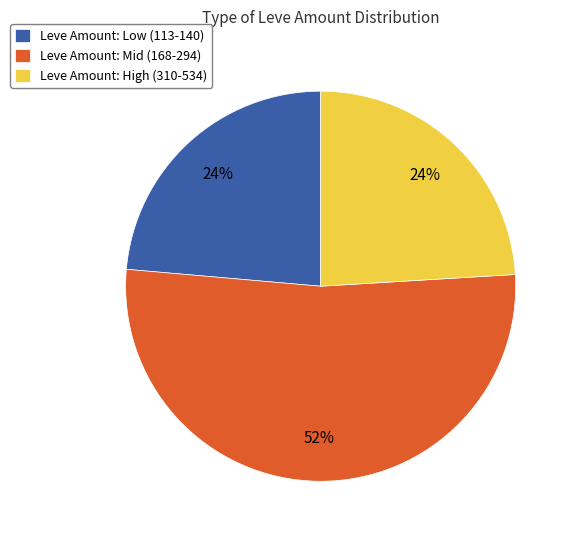

What is the largest slice in the pie chart?

Leve Amount: Mid (168-294)